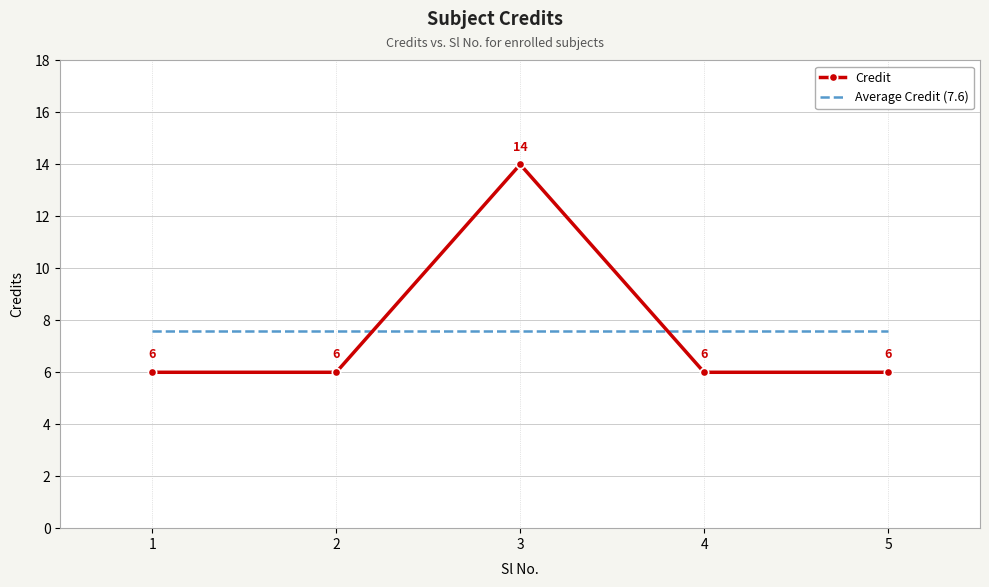

Which series has the widest spread of values?

Credit